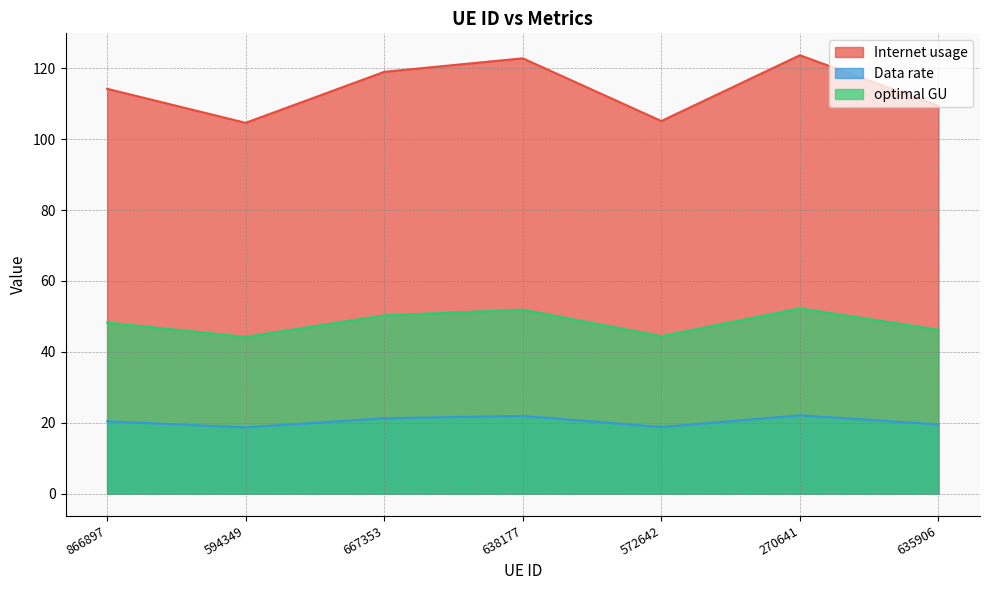

What is the label of the 7th point from the left?

635906